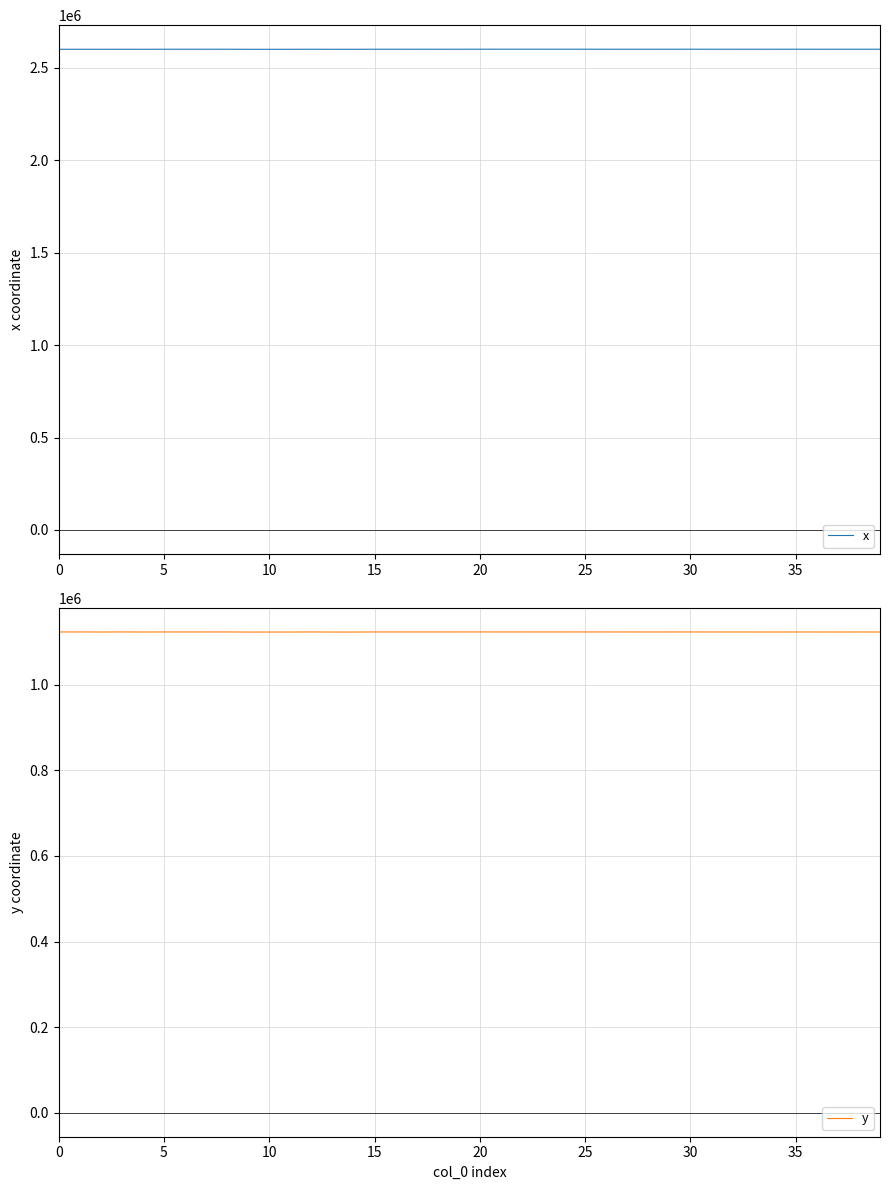

What is the label of the 4th point from the right?

36